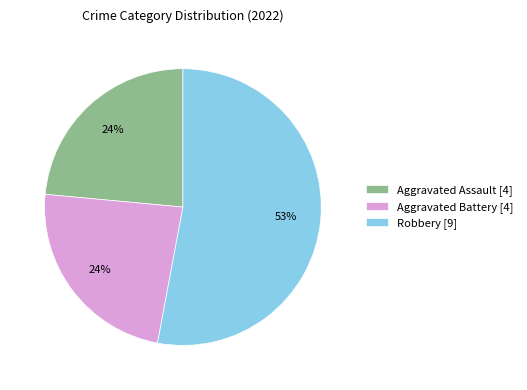

Which category has the biggest portion of the pie?

Robbery [9]